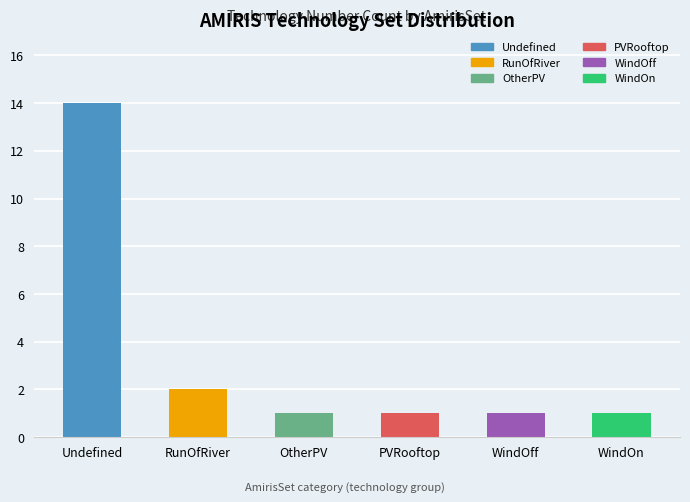

What is the value of the 3rd bar from the left?

1